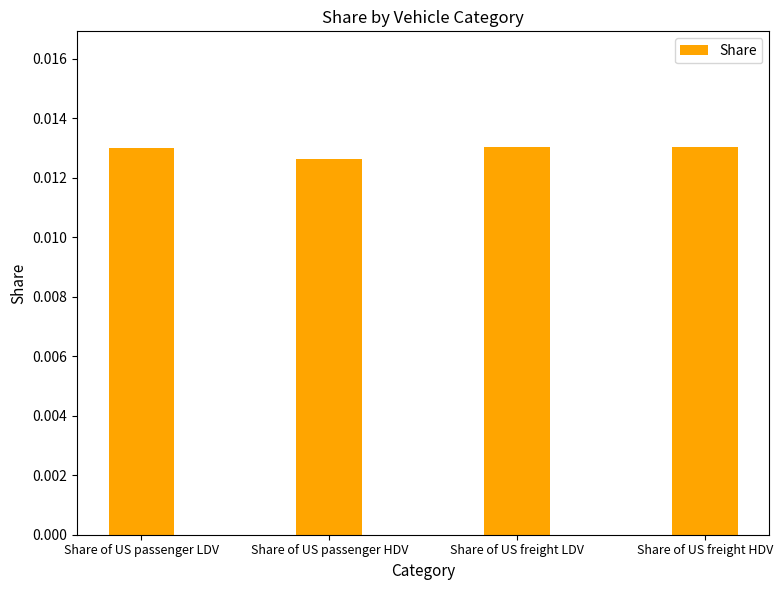

What is the sum of all values?

0.1